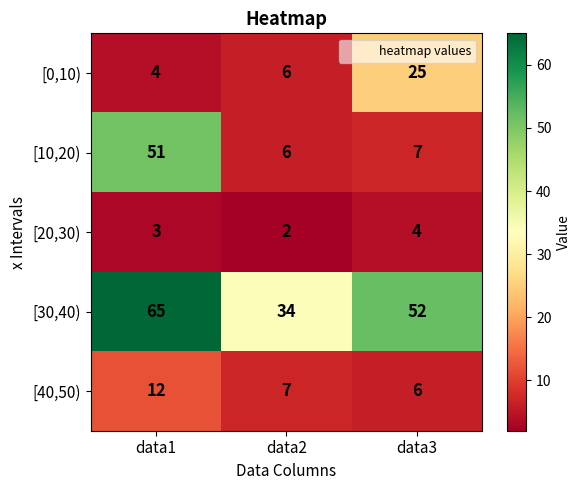

Reading left to right, extract all data points from this chart.

[0,10): 4	6	25
[10,20): 51	6	7
[20,30): 3	2	4
[30,40): 65	34	52
[40,50): 12	7	6